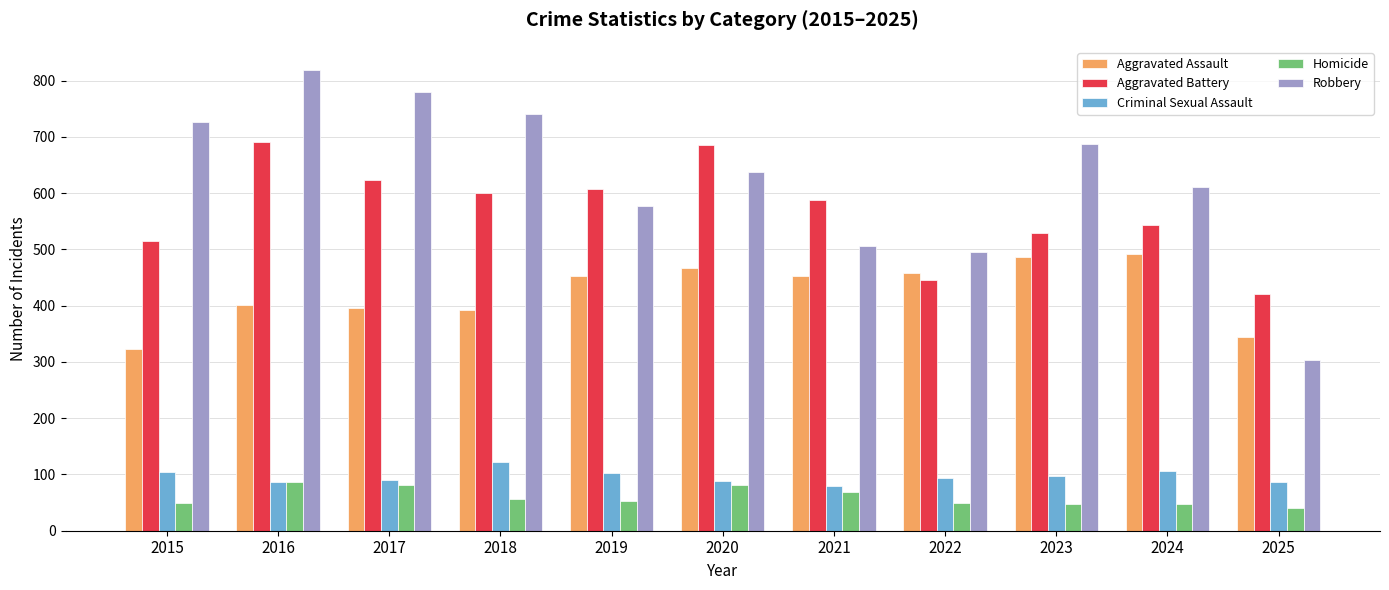

What is the value of the Aggravated Battery bar at the 1st from the left?

515